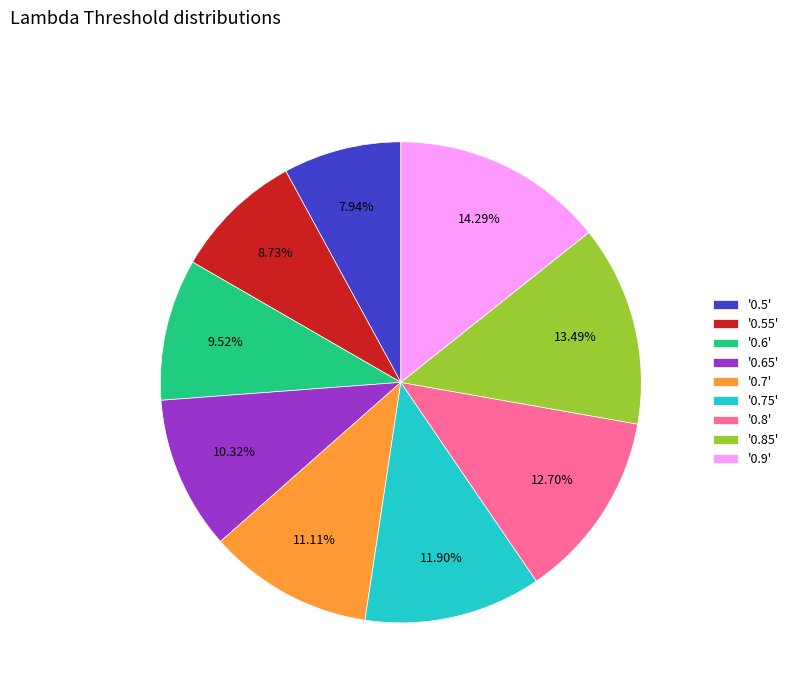

How many segments does this pie chart have?

9